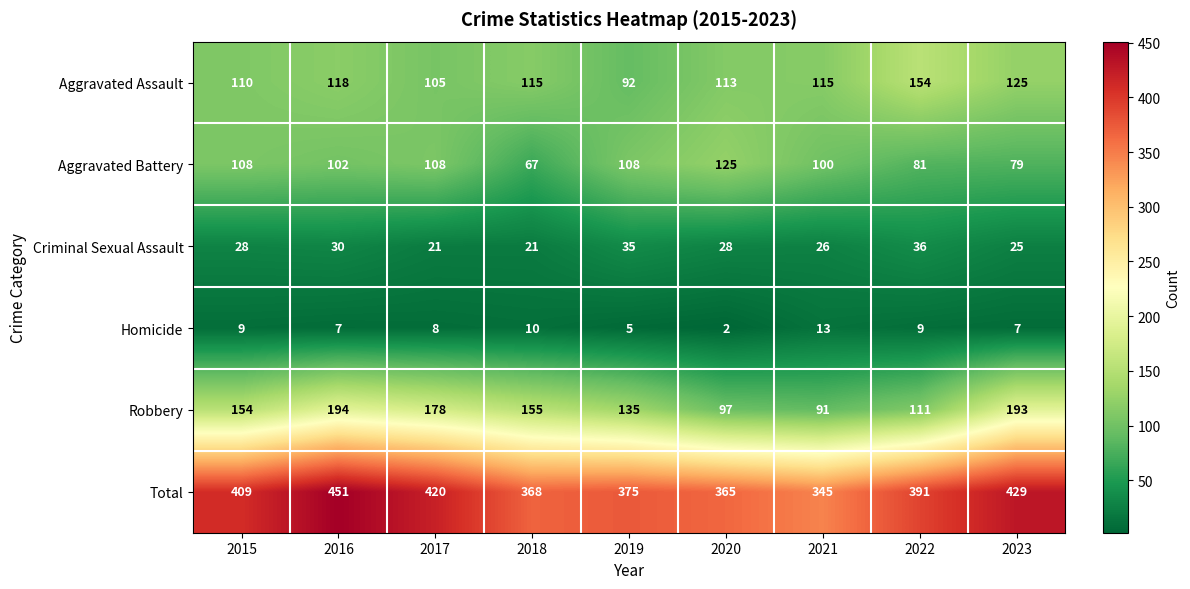

What is the average value of the Criminal Sexual Assault series?

28